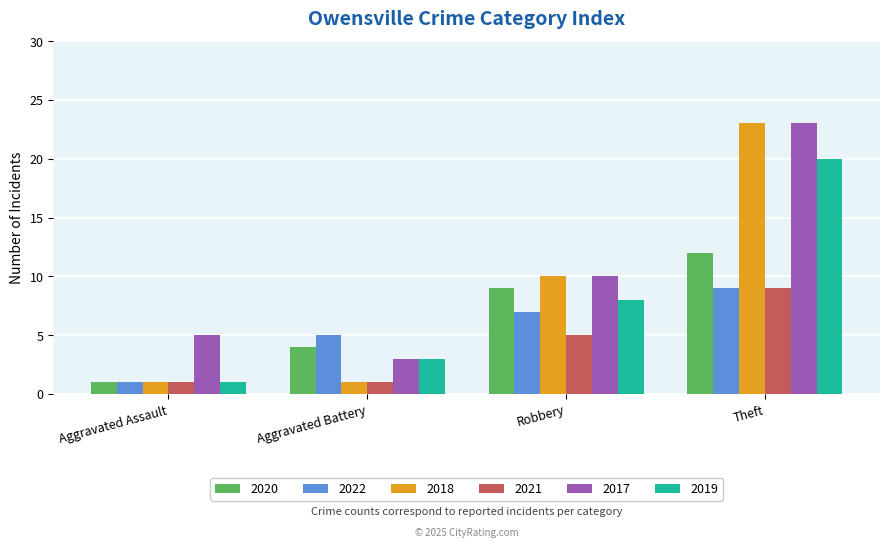

What is the maximum value for 2017?

23